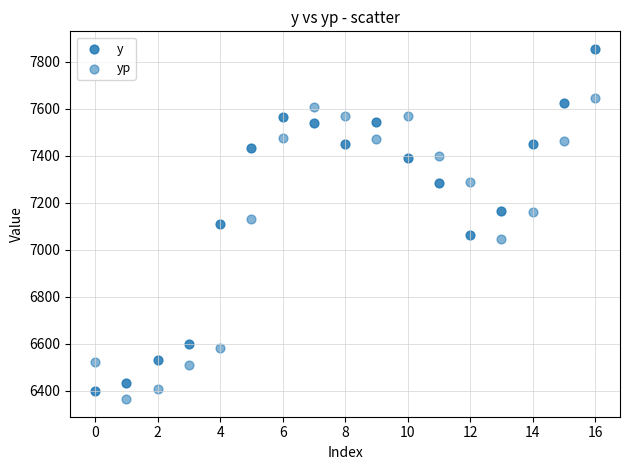

Count the number of points in this scatter plot.

34